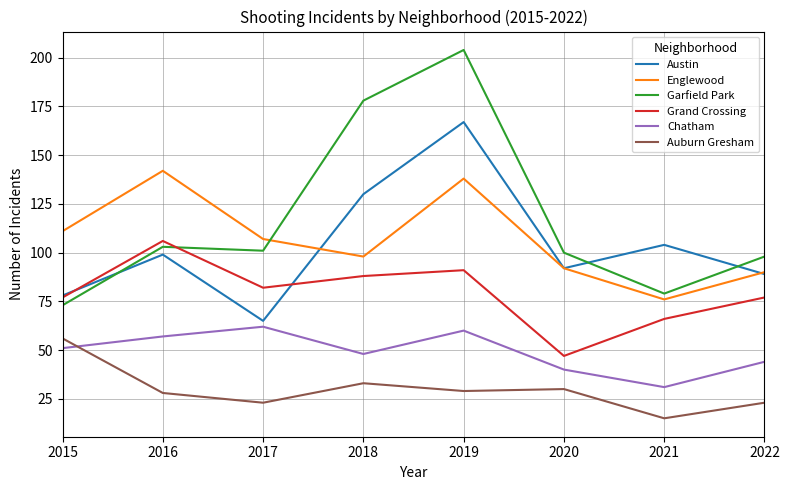

What value does the Garfield Park series have at 2015, to the nearest 10?

70